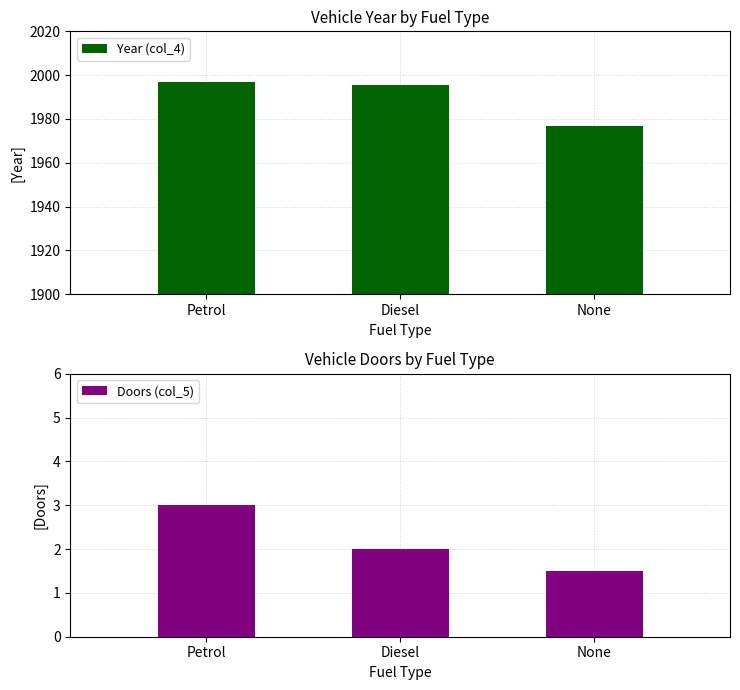

Is the value of Year (col_4) at None greater than the value of Doors (col_5) at None?

Yes